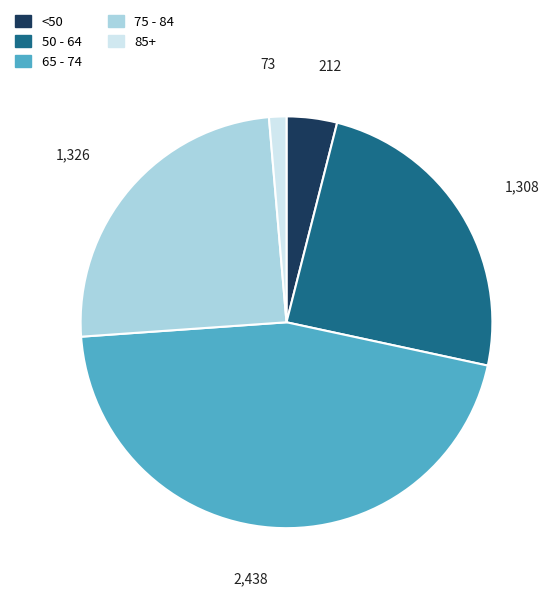

Is there any slice that represents more than half of the pie?

No